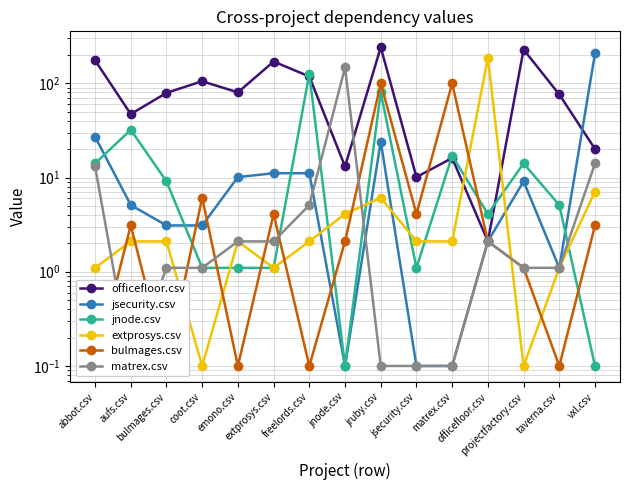

Is the value of jnode.csv at extprosys.csv greater than the value of officefloor.csv at matrex.csv?

No